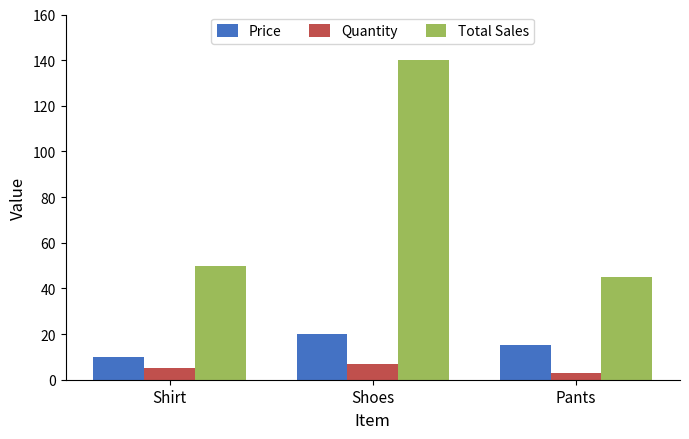

What is the approximate value of Quantity at Shirt?

5